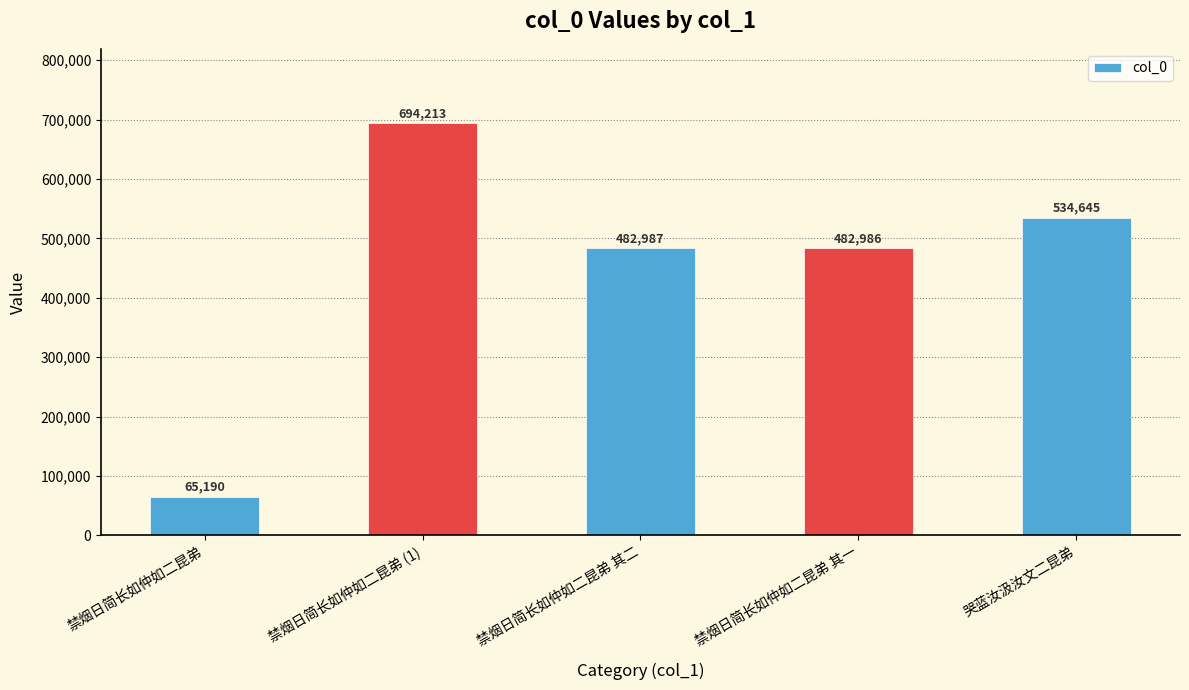

How many categories are shown in the chart?

5